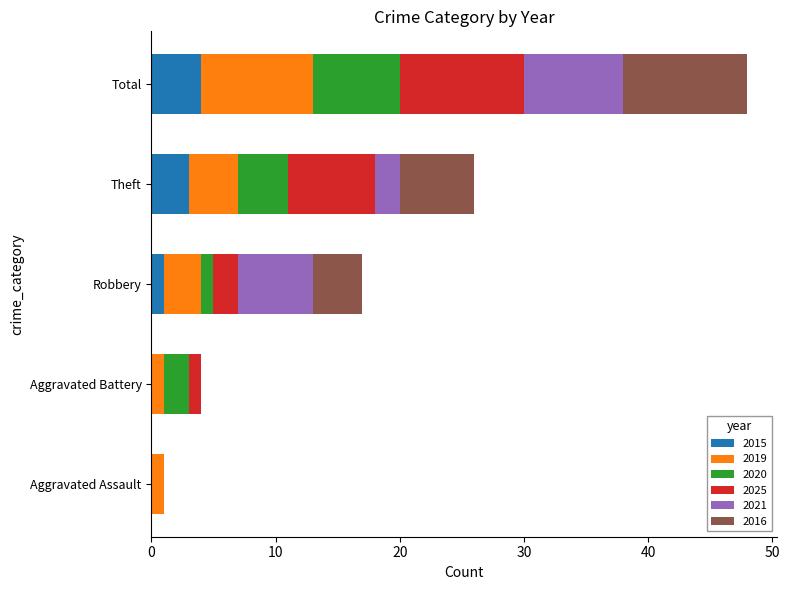

At which category is the sum across all series the highest?

Total